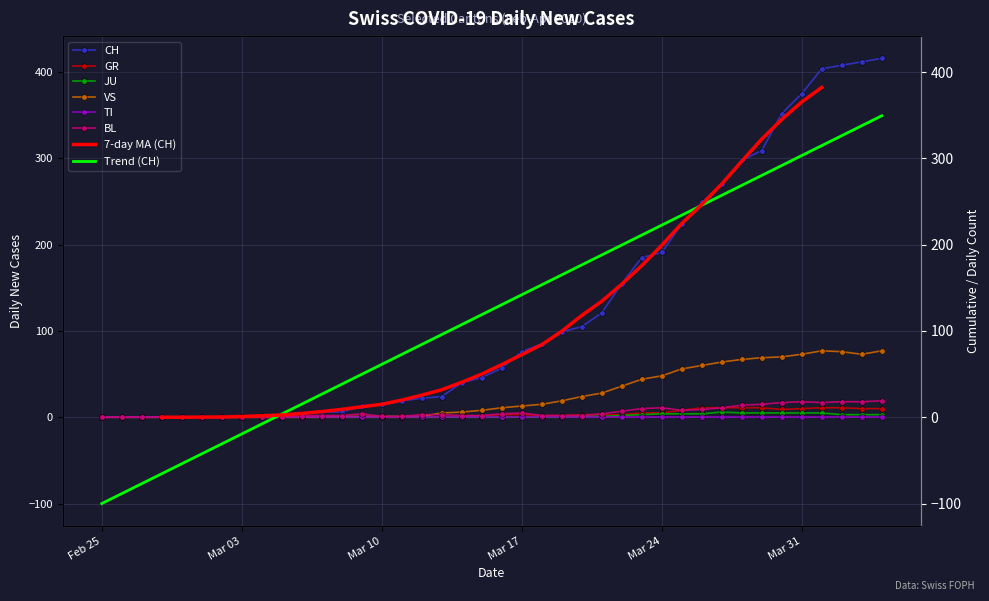

True or false: CH and VS cross at least once.

False